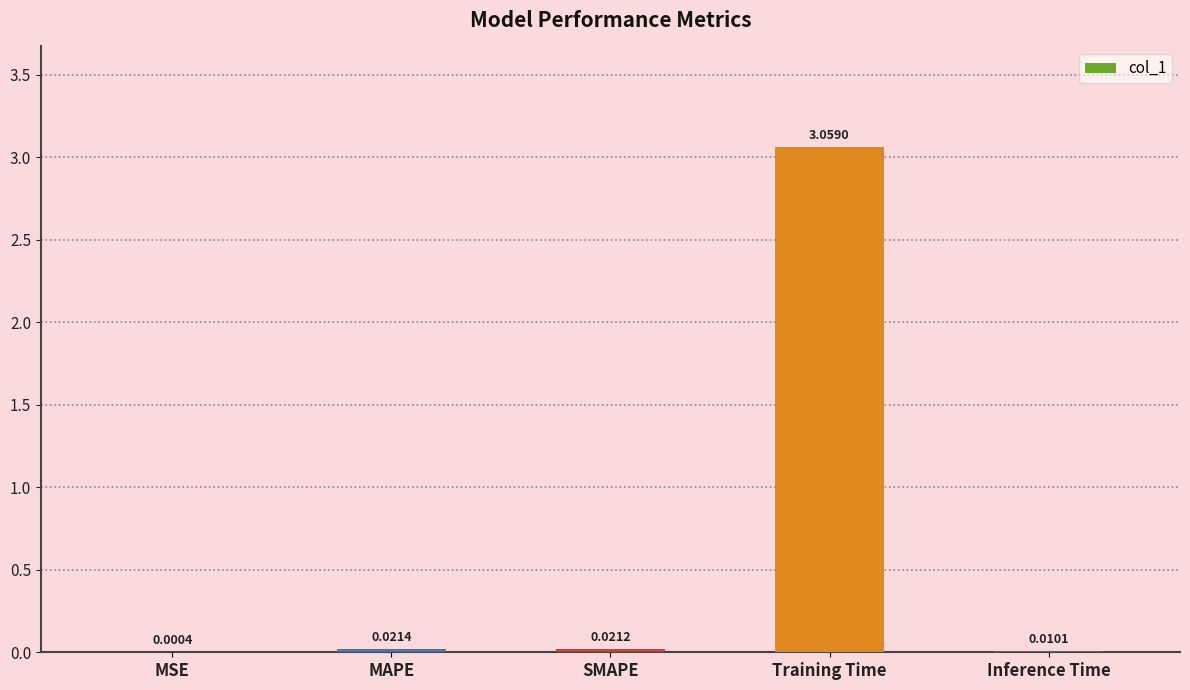

Are the bars horizontal?

No